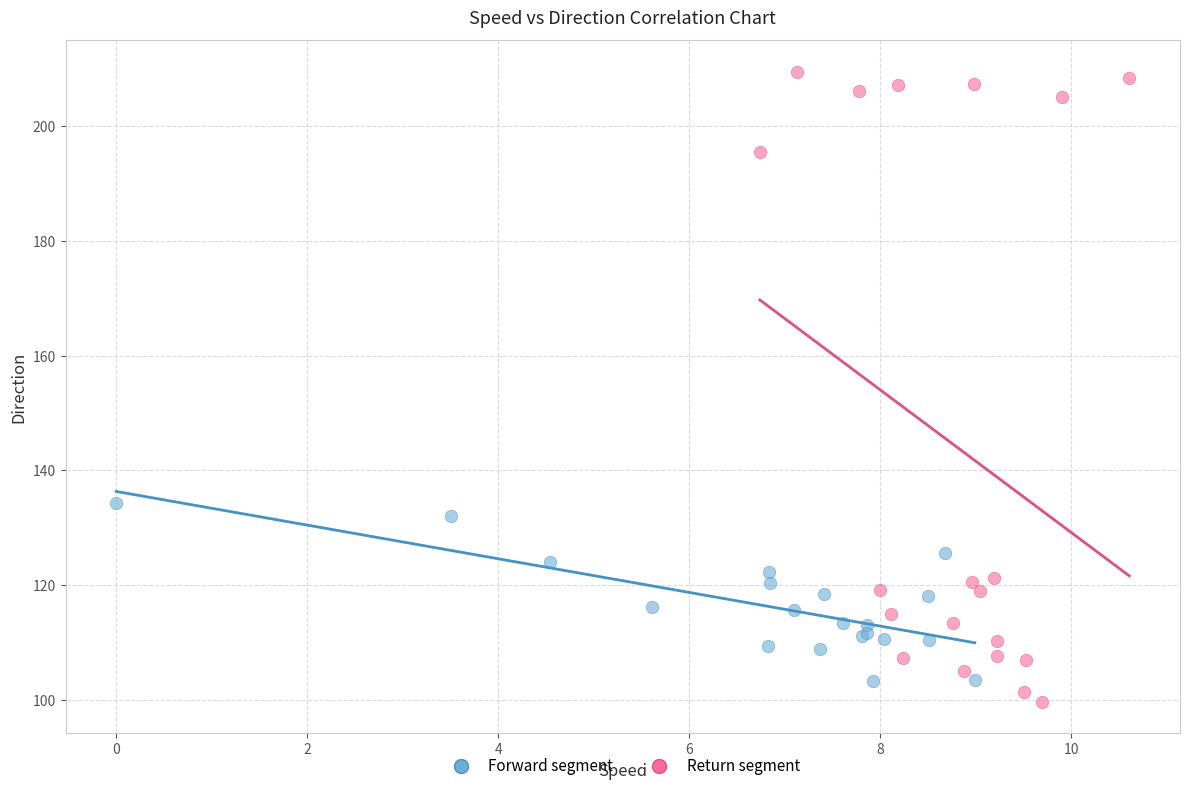

Which series reaches the maximum Y coordinate?

Return segment